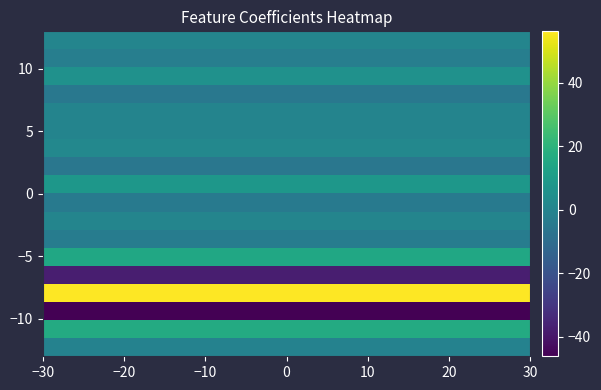

What is the greatest value displayed?

56.2